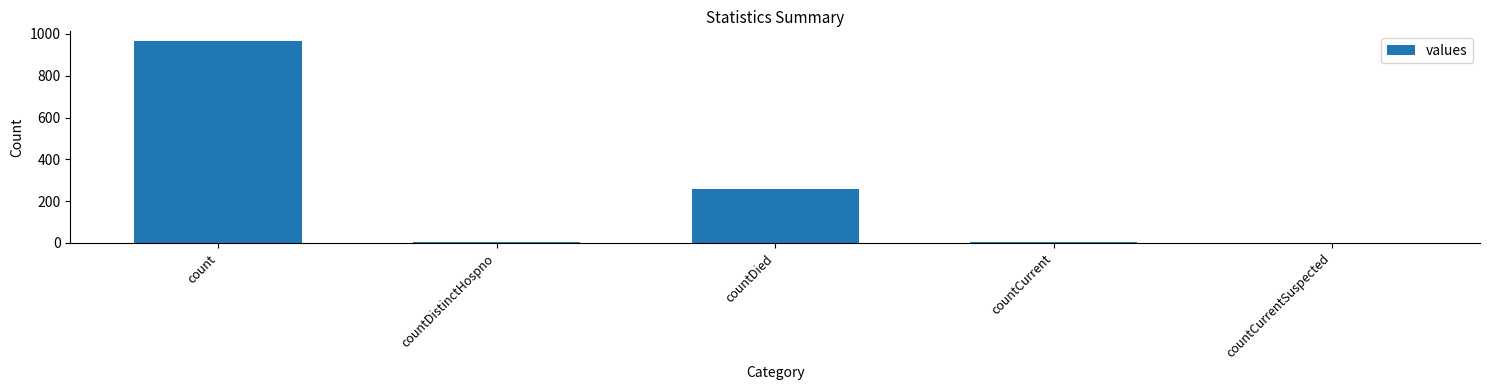

Where is the data nearest to the value 482?

countDied